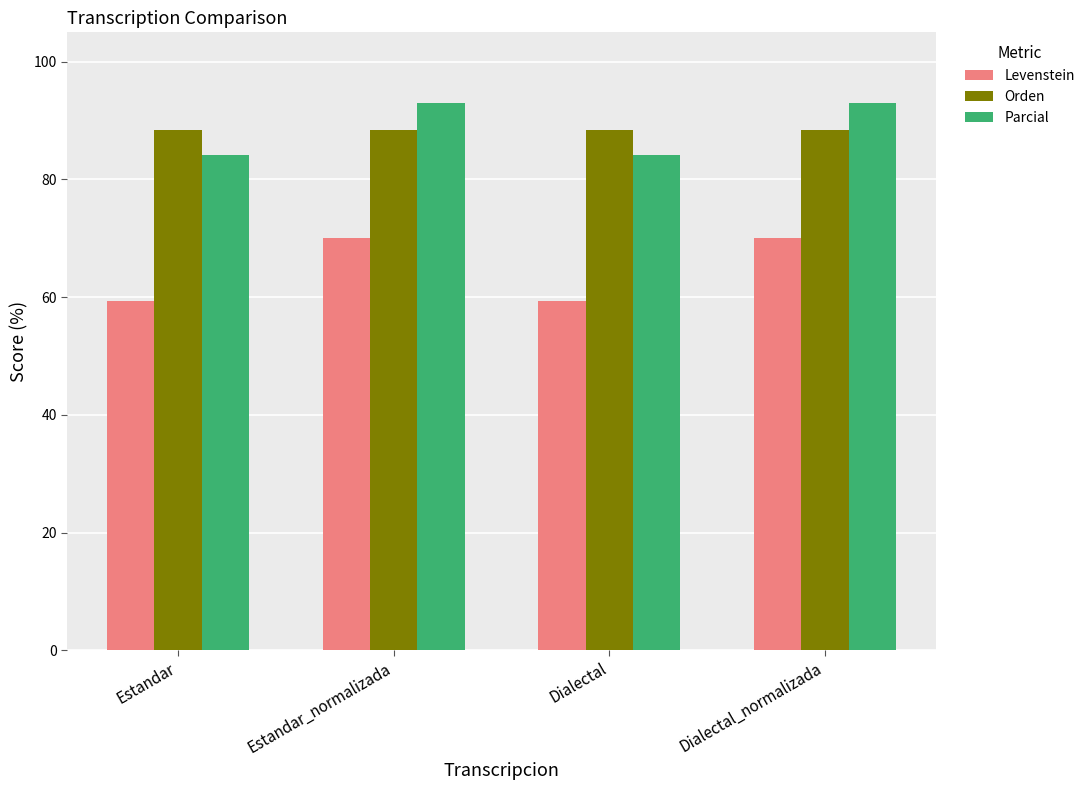

What is the difference between the highest and lowest values at Estandar_normalizada?

23.0